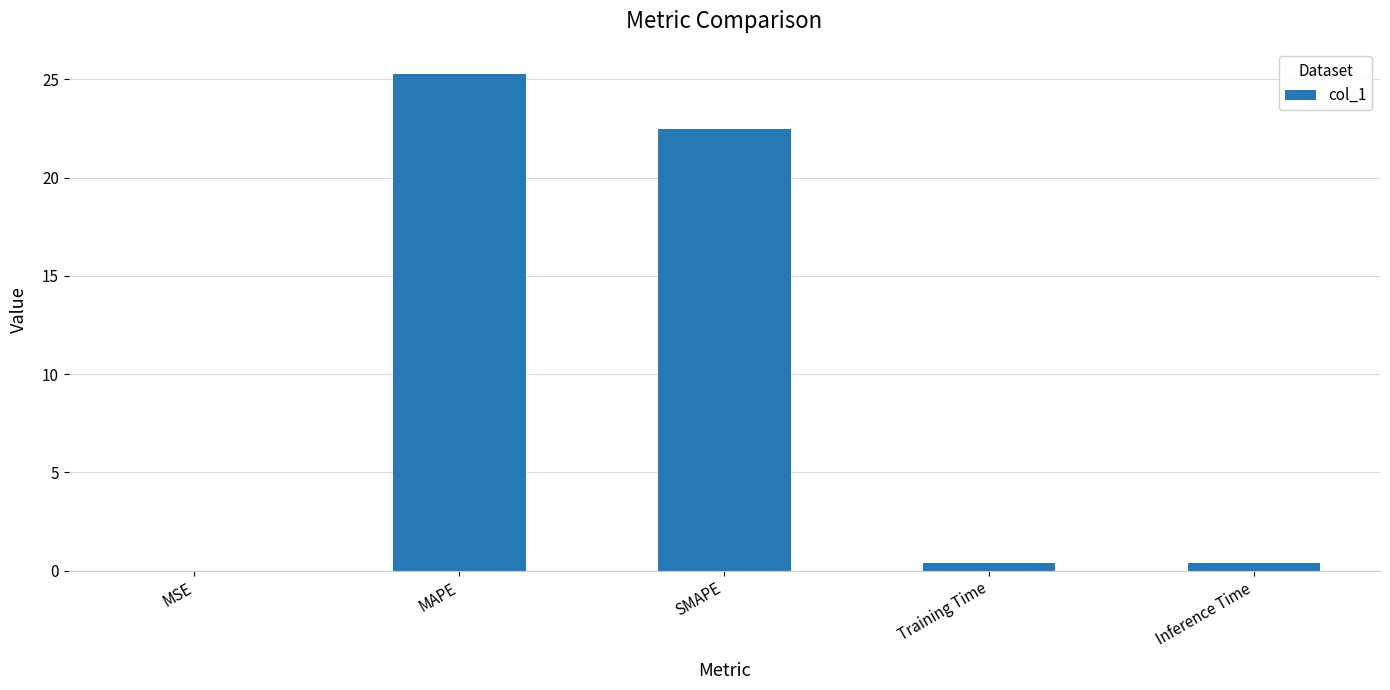

The value at SMAPE is 6.9. True or false?

False